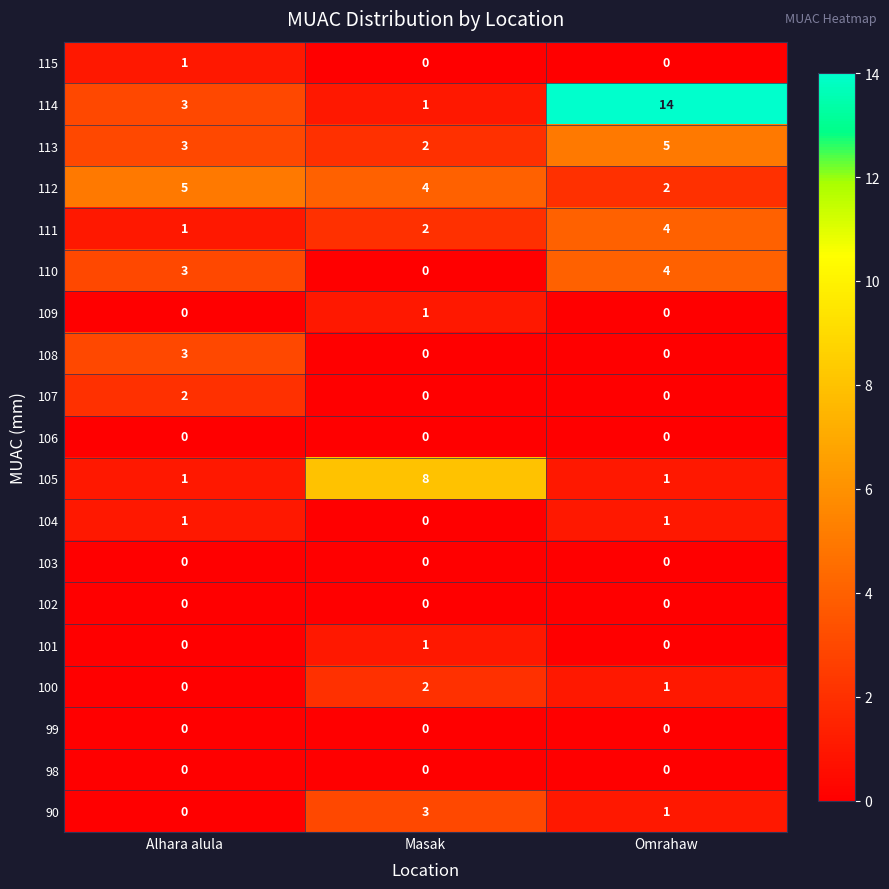

Rank the categories by 110 value from lowest to highest.

Masak, Alhara alula, Omrahaw